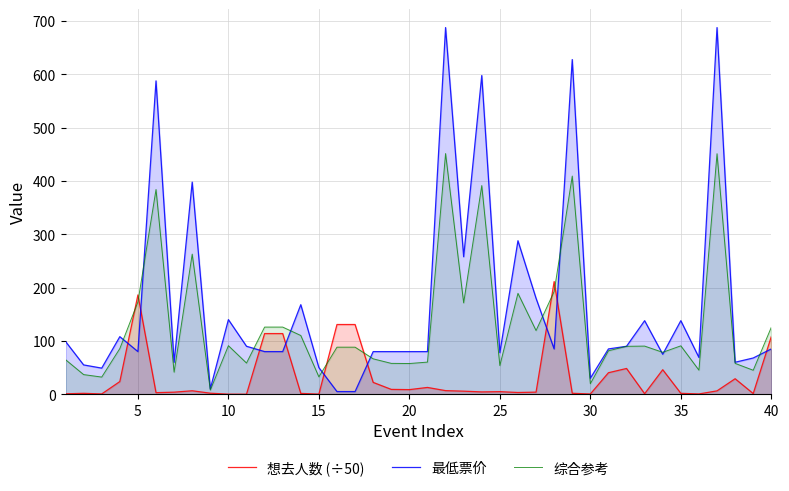

What are all the series names shown in the legend?

想去人数 (÷50), 最低票价, 综合参考